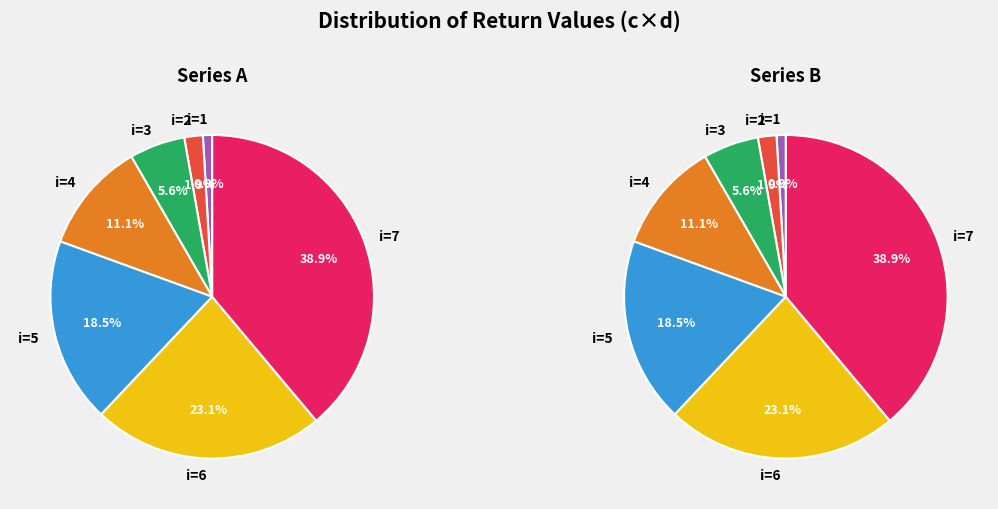

To the nearest percent, what is the difference between the largest and smallest slice percentages?

38%